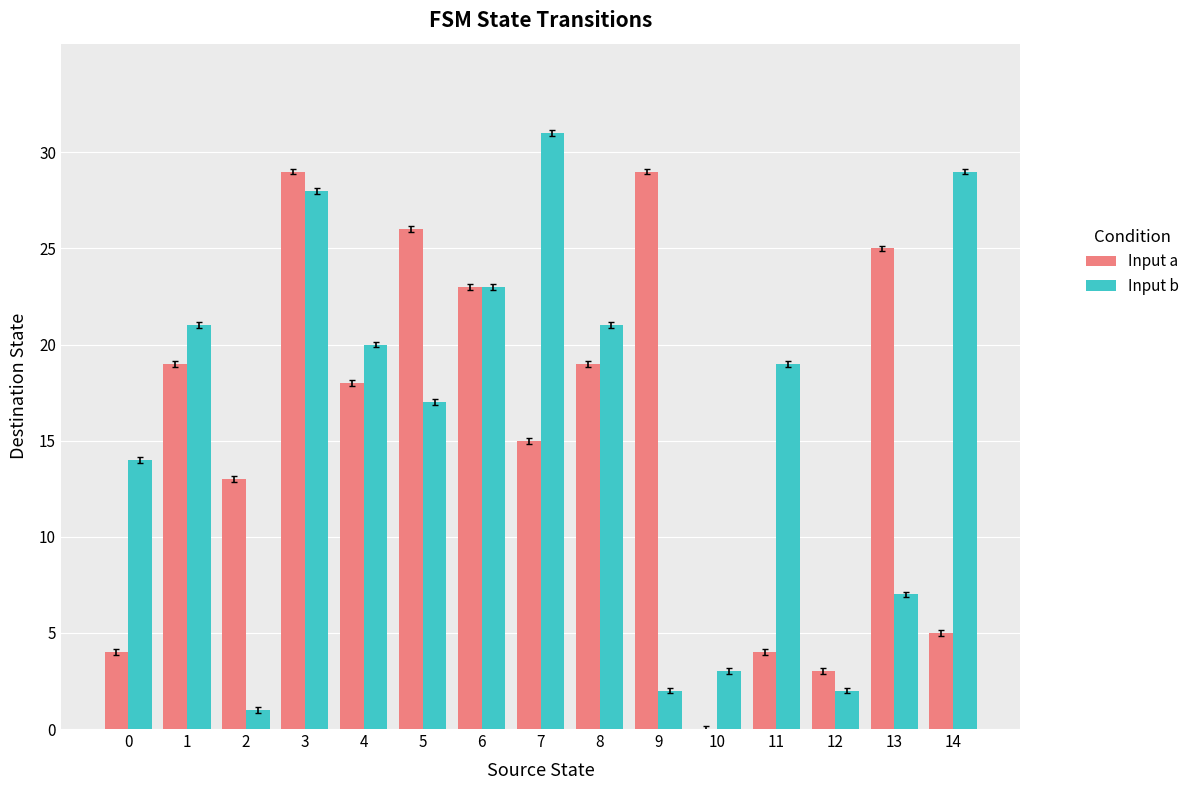

Which series changed the most between 0 and 3?

Input a